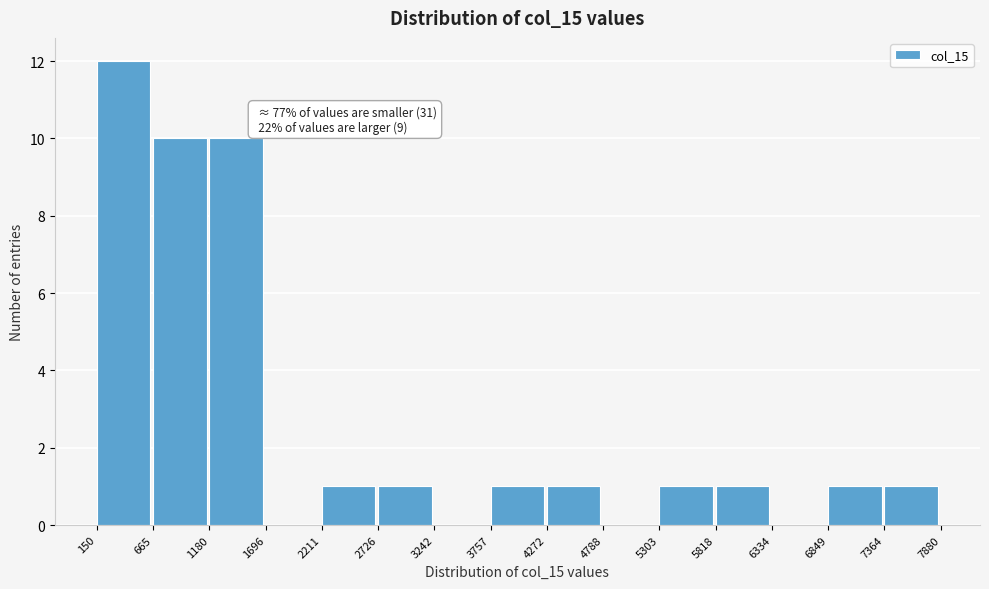

Which range on the x-axis has the tallest bar?

150 to 665